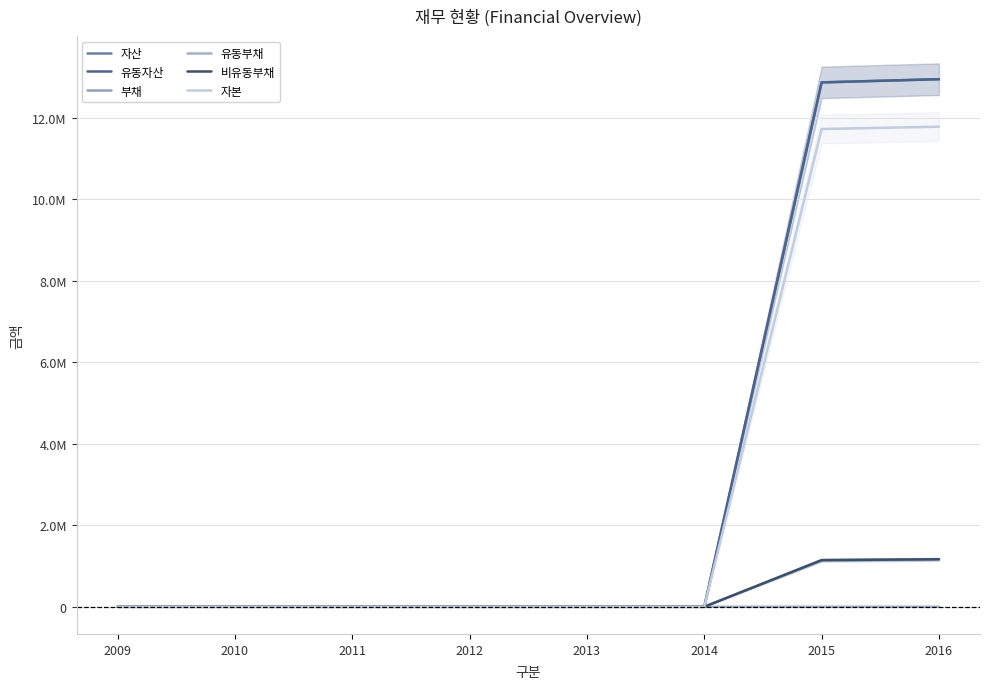

Rank the series by their maximum value, from lowest to highest.

유동부채, 비유동부채, 부채, 자본, 자산, 유동자산